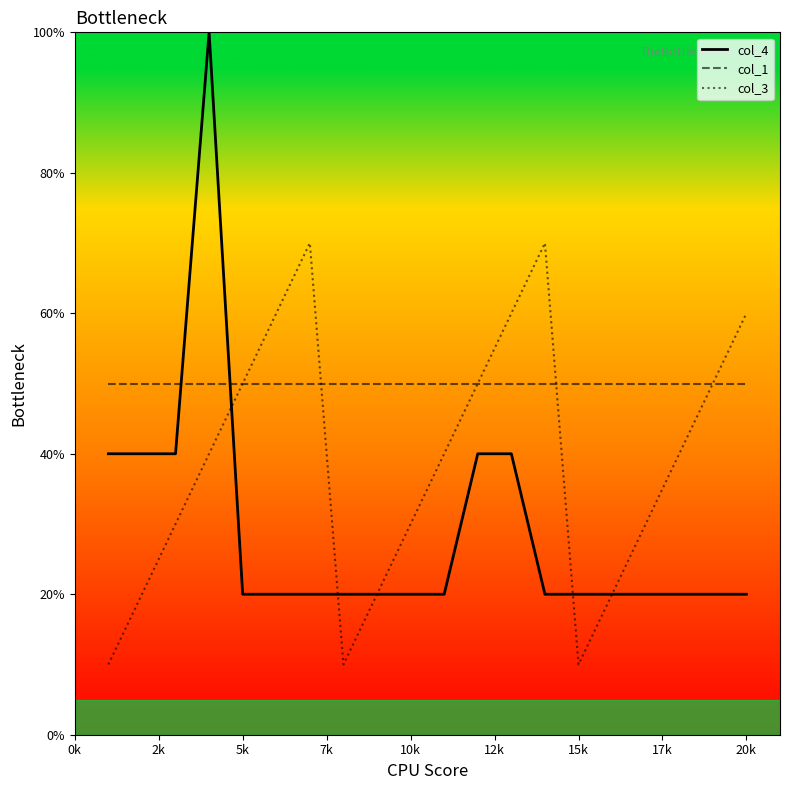

Which series has the largest total across all categories?

col_1